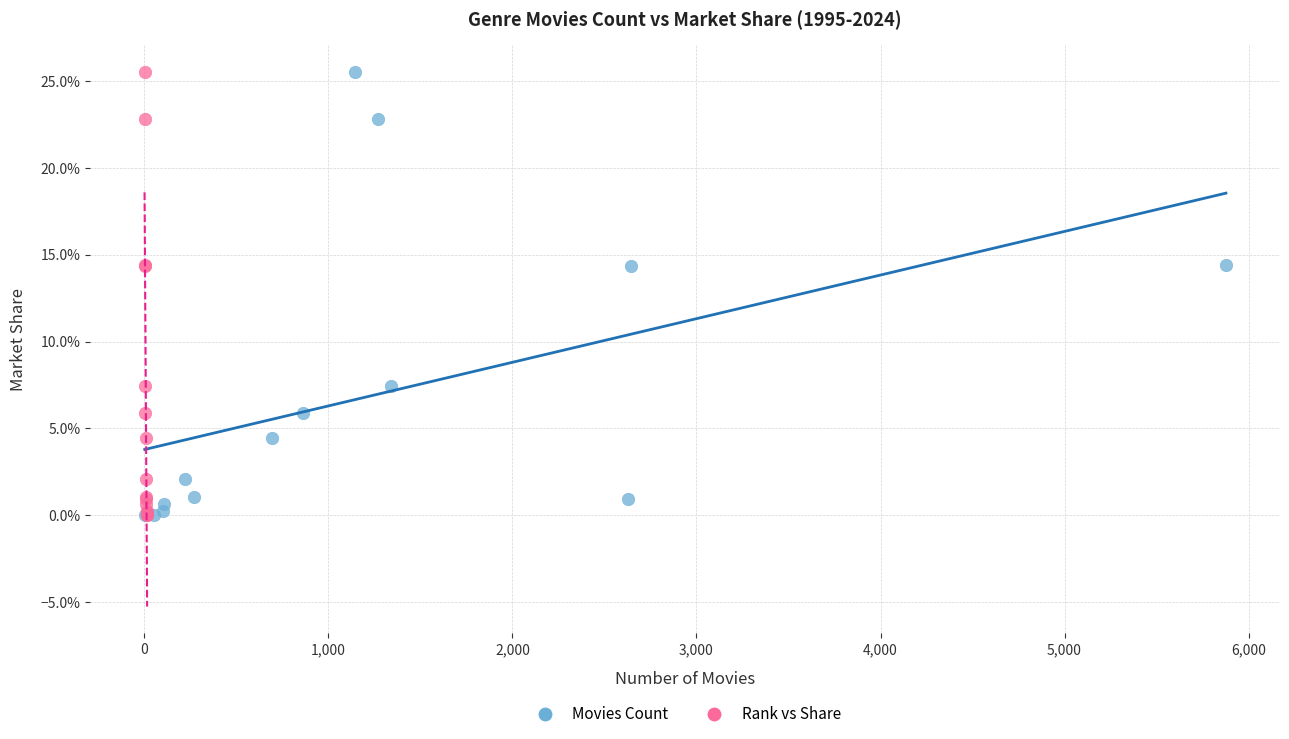

What are all the series names shown in the legend?

Movies Count, Rank vs Share